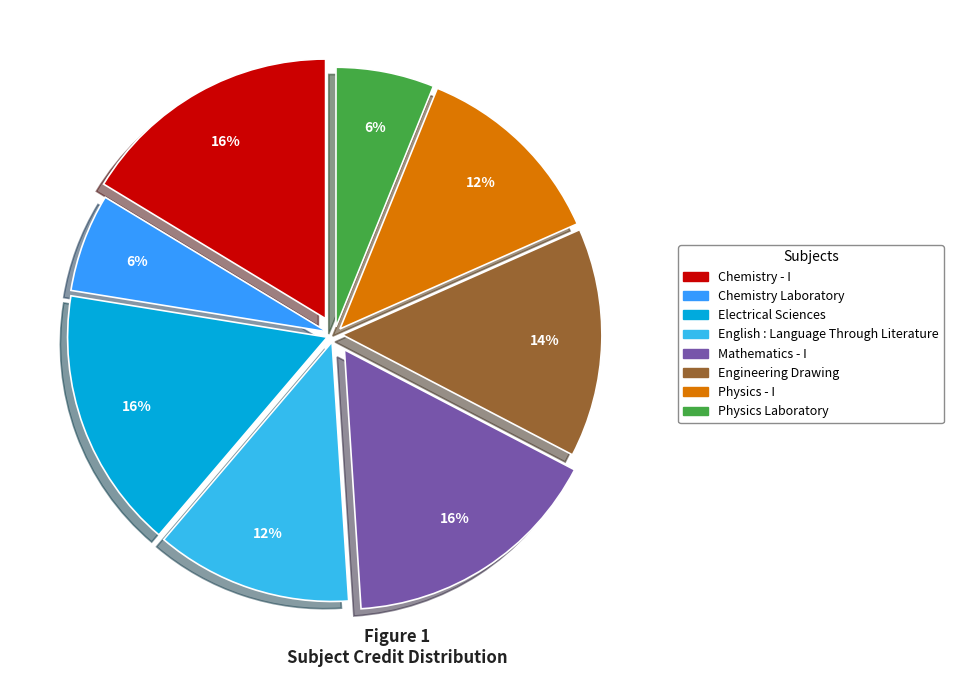

To the nearest percent, what portion does Physics Laboratory represent?

6%